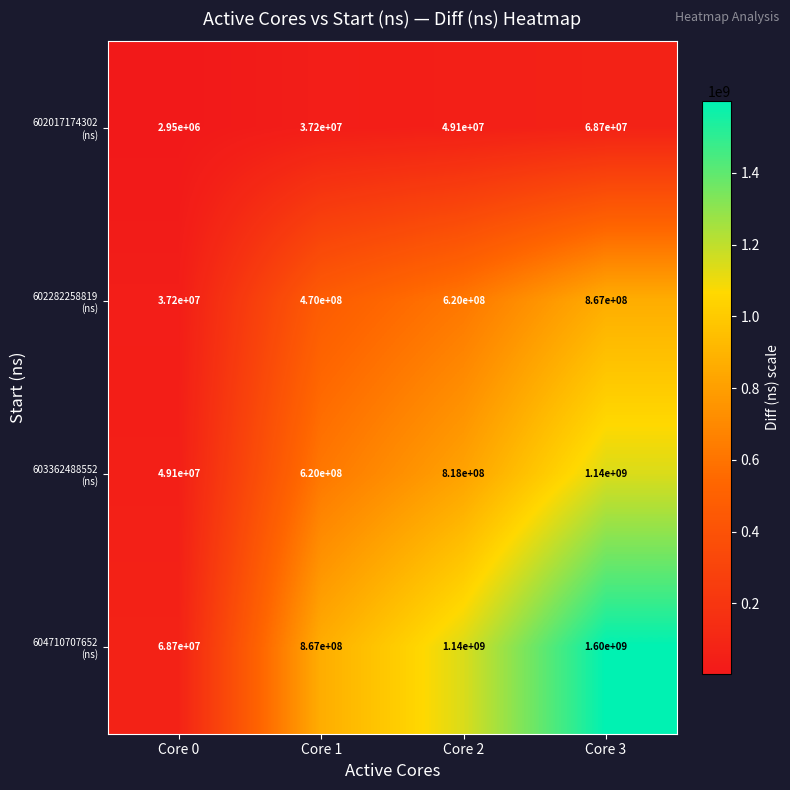

What is the greatest value displayed?

1600000000